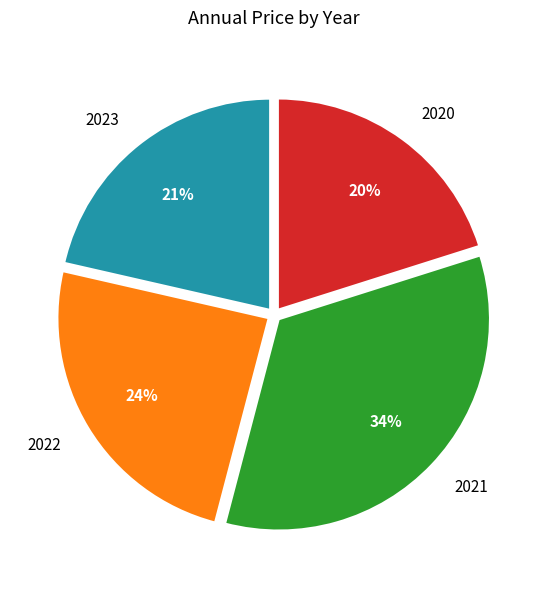

True or false: 2023 accounts for 14% of the total.

False